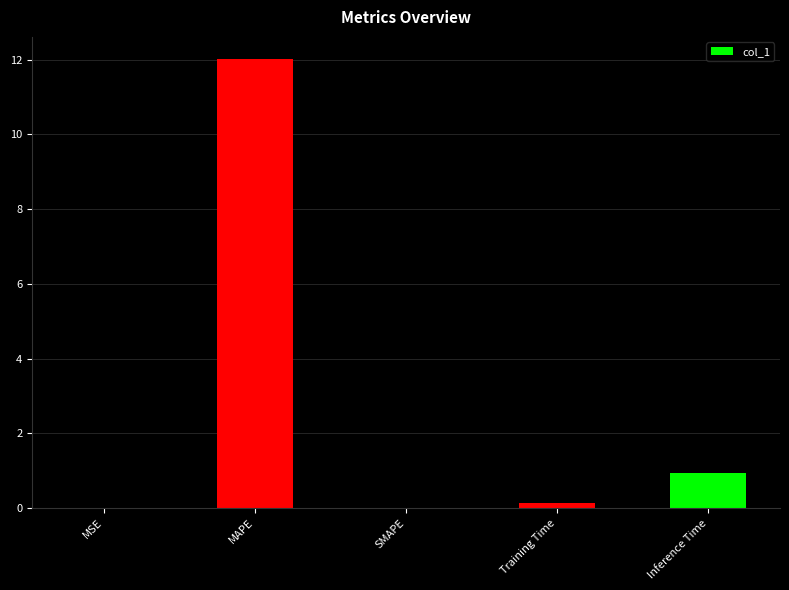

Between MSE and Inference Time, which is larger?

Inference Time